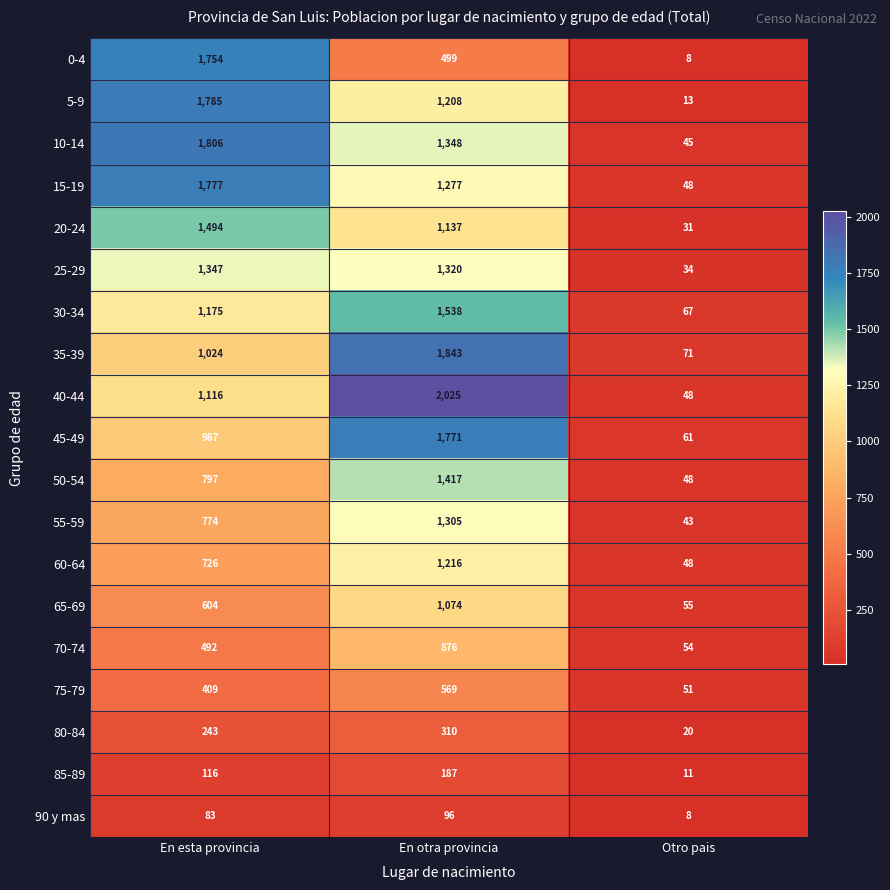

Is it true that 90 y mas equals 11 at Otro pais?

False